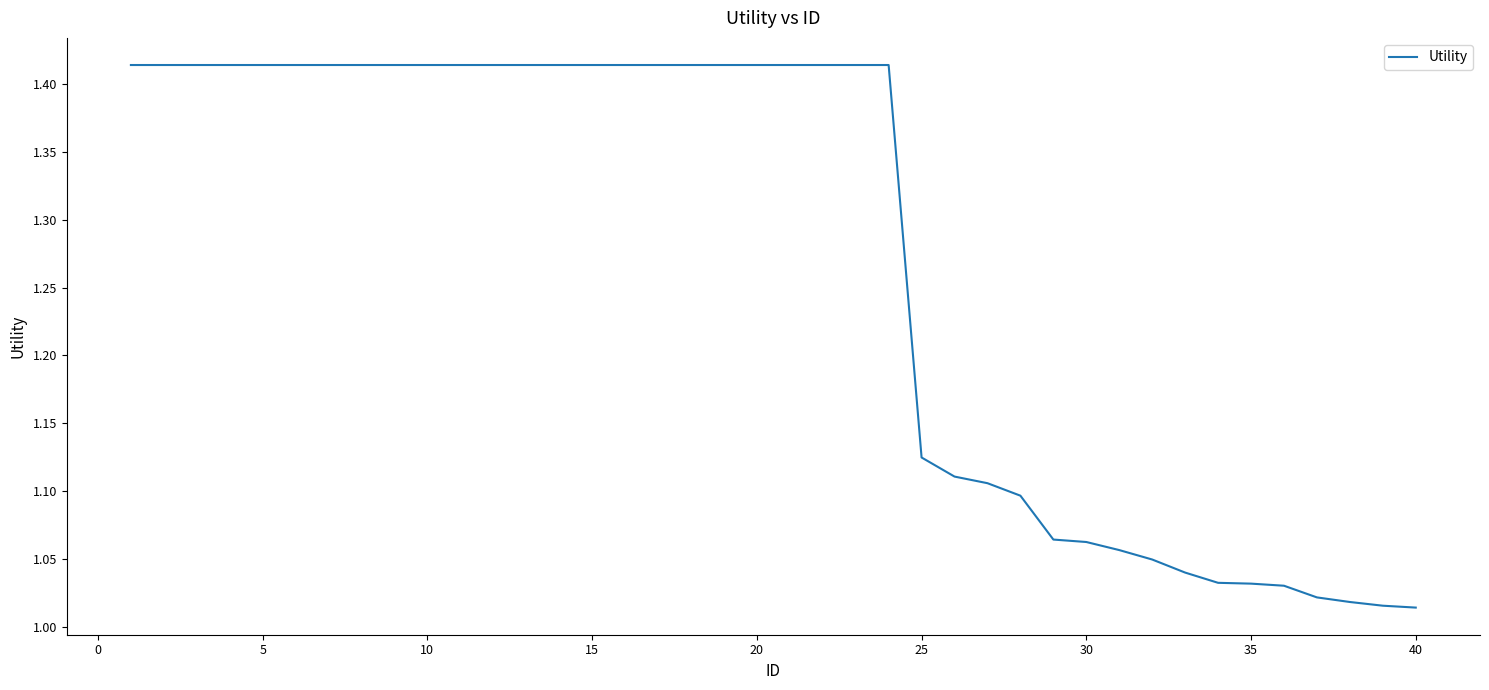

What is the difference between the maximum and minimum values?

0.4